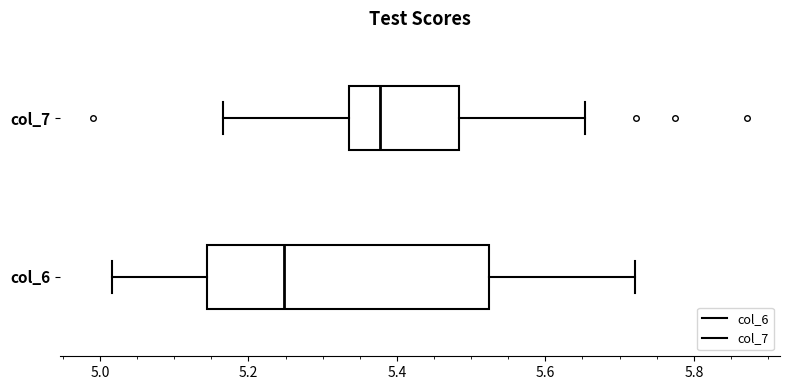

Which box is the widest, from its left edge to its right edge?

col_6